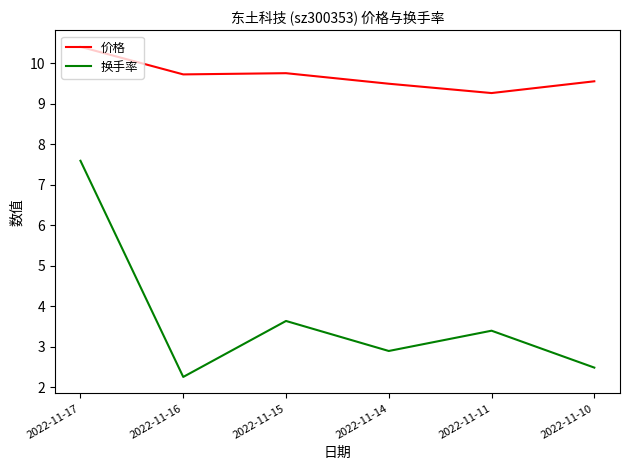

At 2022-11-17, list the series in order from smallest to largest.

换手率, 价格